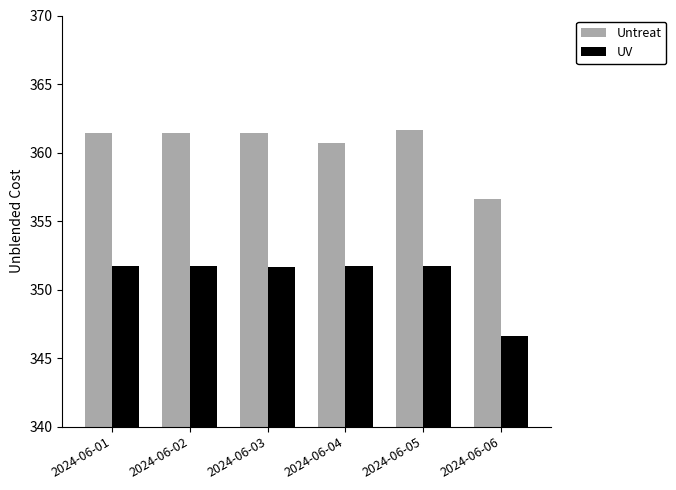

What is the difference between the maximum and minimum values in the UV series?

5.1